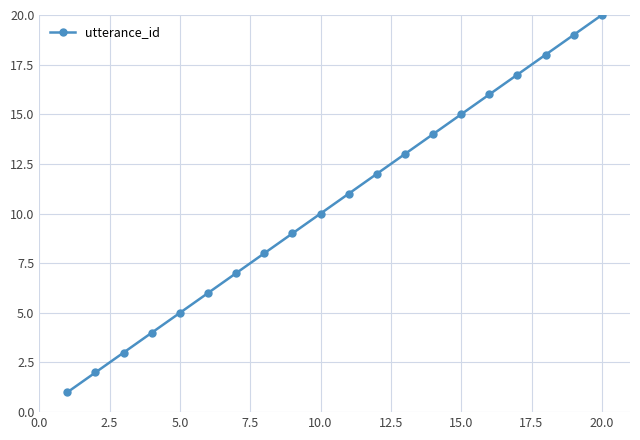

Reading right to left, what are all the values shown in this chart?

20	19	18	17	16	15	14	13	12	11	10	9	8	7	6	5	4	3	2	1